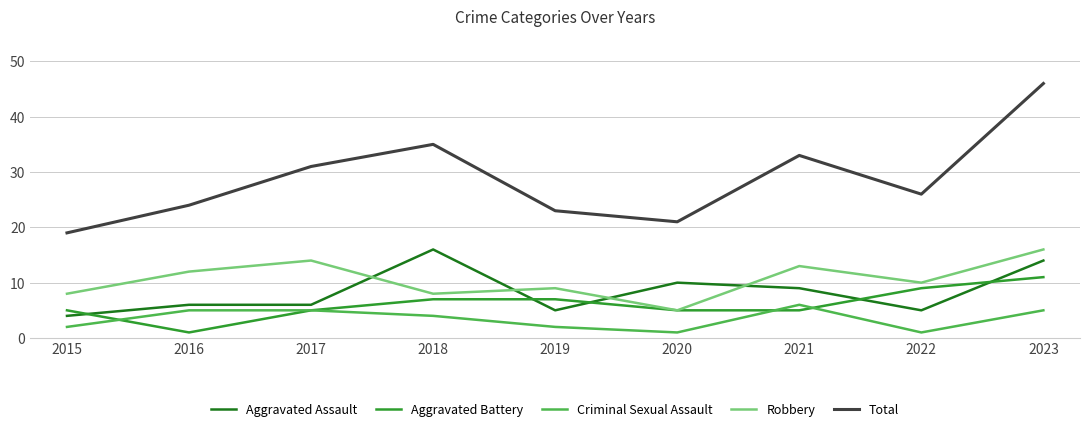

True or false: Criminal Sexual Assault and Robbery intersect in this chart.

False